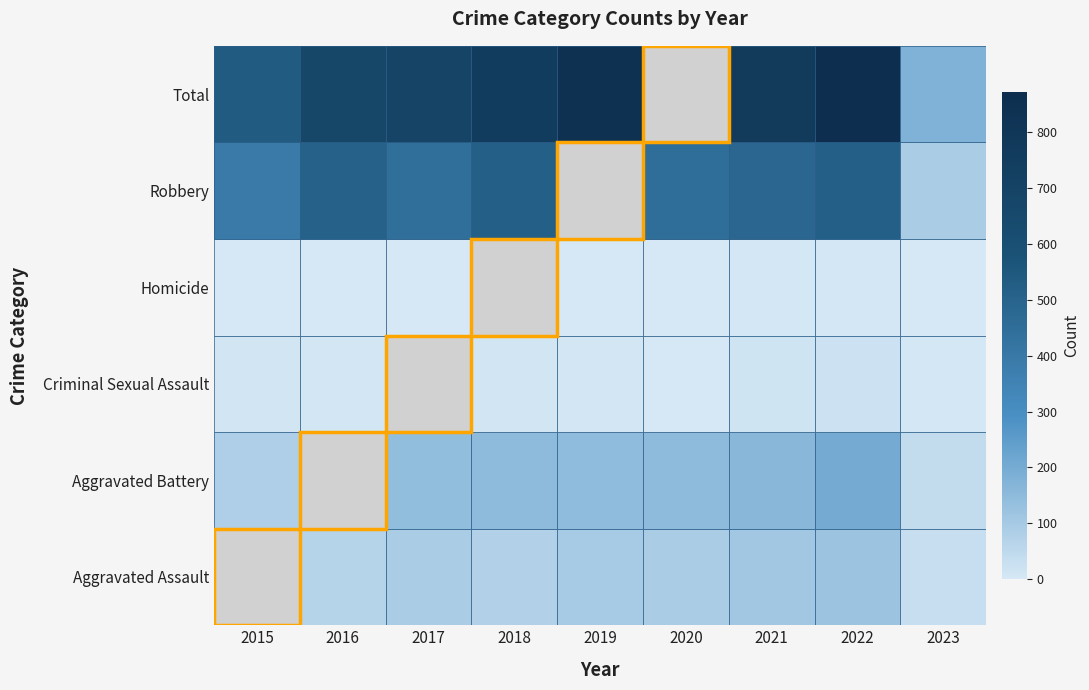

What is the total value across all series at 2017?

1384